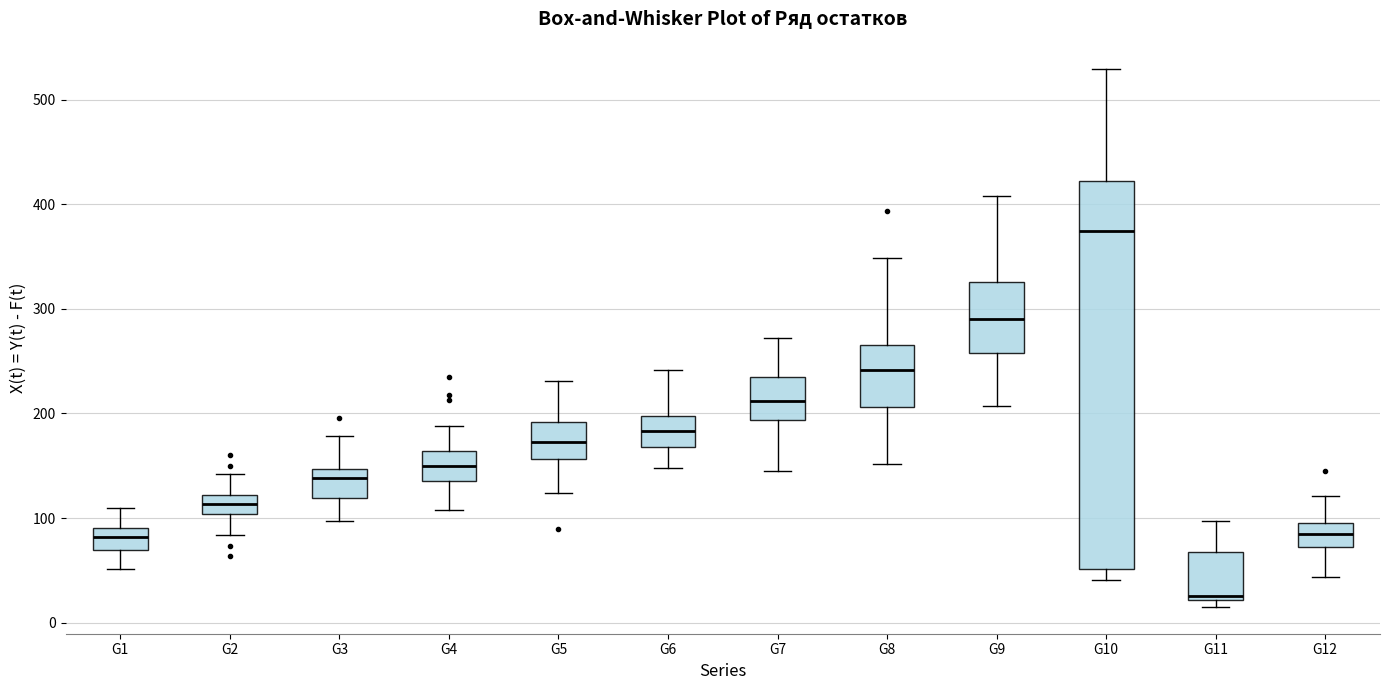

Reading left to right, transcribe this box plot: for each box, give where its median line is, the range the box spans, and where its two whiskers end, as read against the y-axis. The values are not printed on the chart, so give them approximately, as read against the axis.

G1: median 80, box 70 to 90, whiskers 50 to 110
G2: median 110, box 100 to 120, whiskers 80 to 140
G3: median 140, box 120 to 150, whiskers 100 to 180
G4: median 150, box 140 to 160, whiskers 110 to 190
G5: median 170, box 160 to 190, whiskers 120 to 230
G6: median 180, box 170 to 200, whiskers 150 to 240
G7: median 210, box 190 to 230, whiskers 140 to 270
G8: median 240, box 210 to 270, whiskers 150 to 350
G9: median 290, box 260 to 330, whiskers 210 to 410
G10: median 370, box 50 to 420, whiskers 40 to 530
G11: median 20 (just above the box's lower edge), box 20 to 70, whiskers 20 (just below the box's lower edge) to 100
G12: median 80, box 70 to 100, whiskers 40 to 120